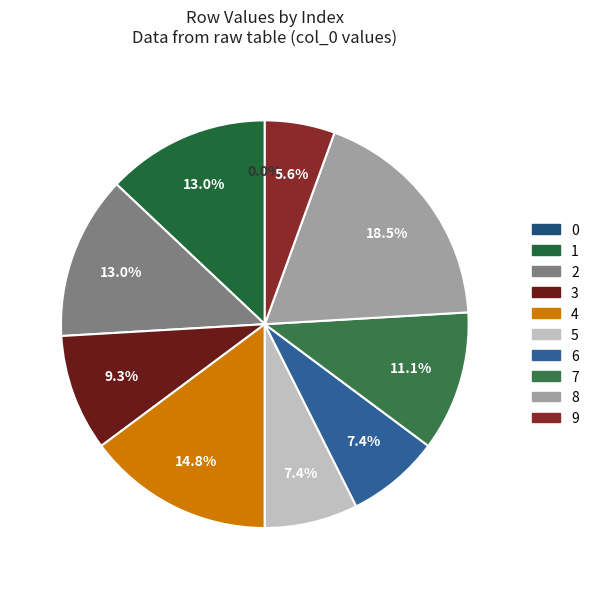

How many segments does this pie chart have?

10